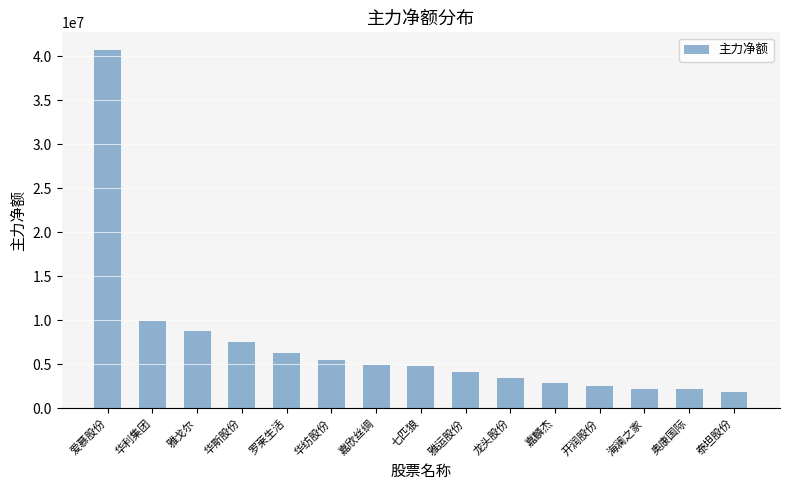

Between 华纺股份 and 泰坦股份, which is larger?

华纺股份